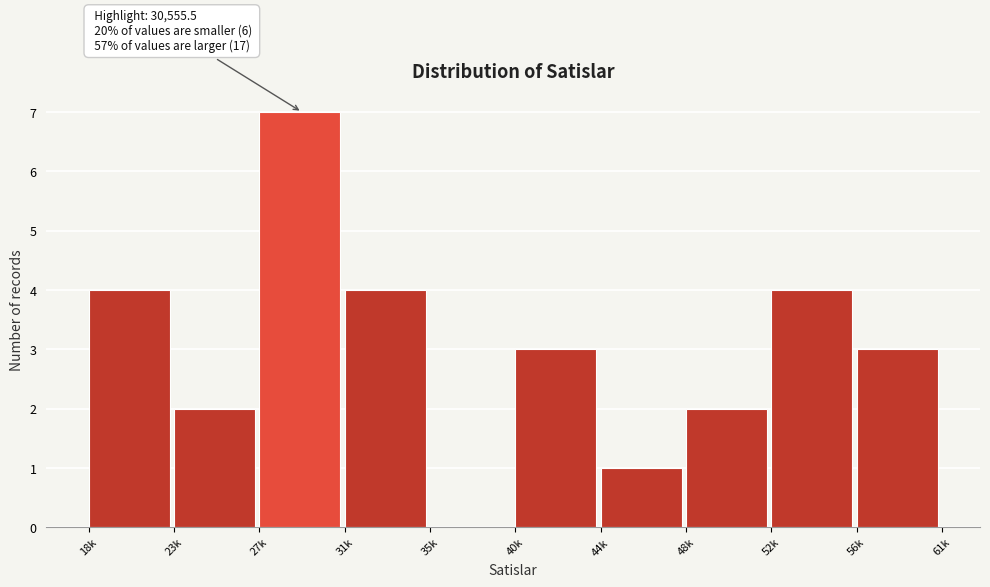

Reading left to right, what are all the values shown in this chart?

18k=4	23k=2	27k=7	31k=4	35k=0	40k=3	44k=1	48k=2	52k=4	56k=3